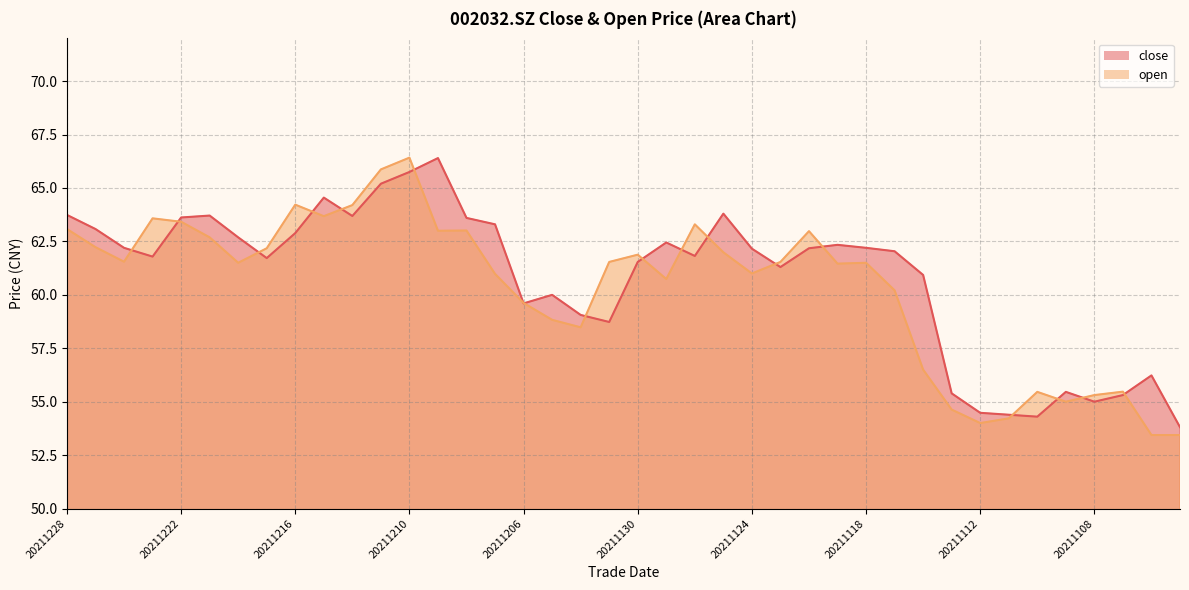

Between 20211119 and 20211110, which series saw the biggest shift?

close